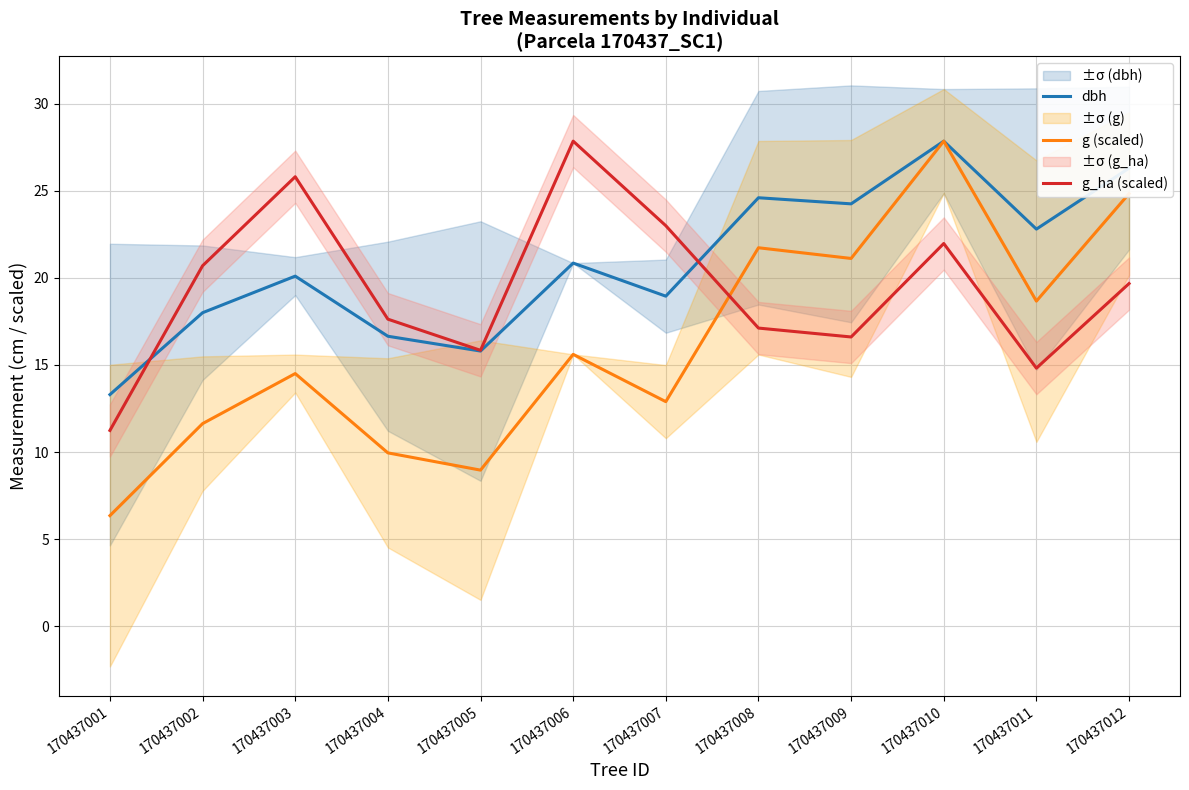

What is the value of the g (scaled) point at the 11th from the left?

18.7